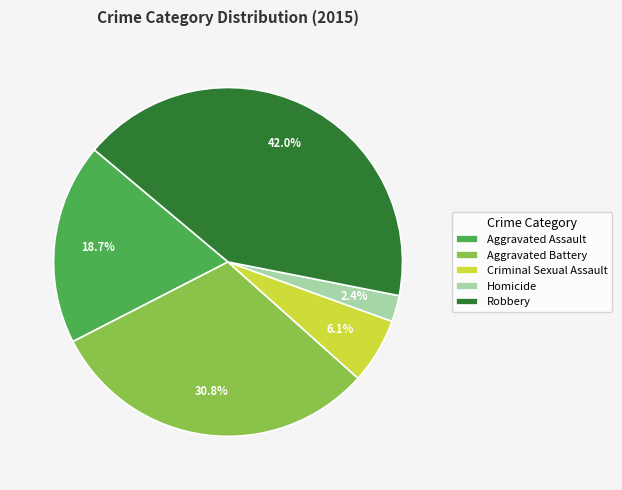

True or false: Homicide accounts for 11% of the total.

False